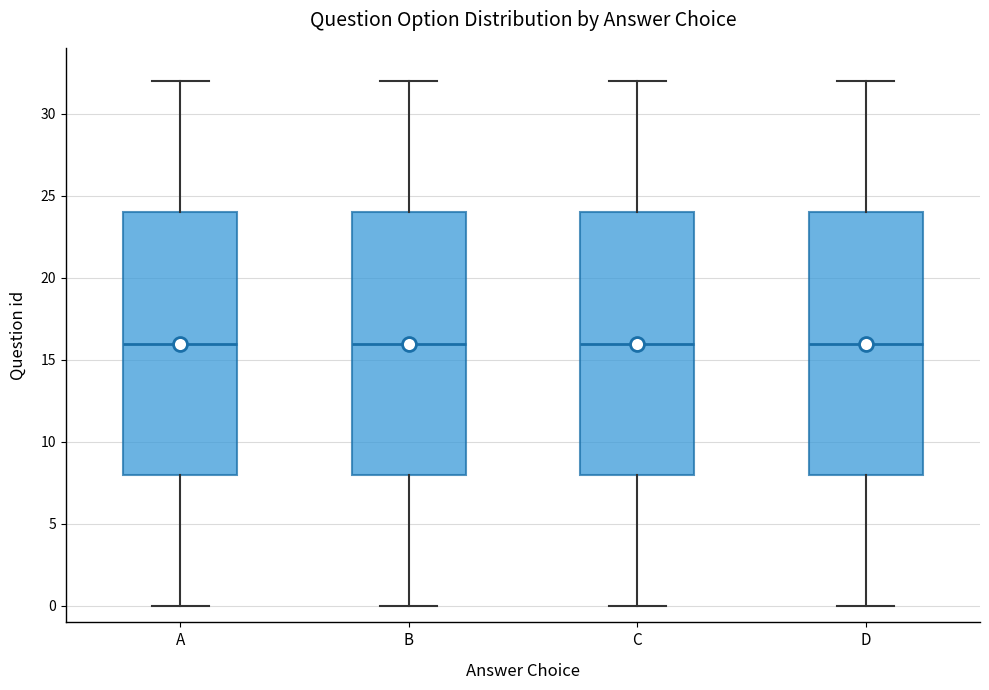

Reading left to right, read every box against the y-axis: the position of its median line, the range the box covers, and the ends of its whiskers. The values are not printed on the chart, so give them approximately, as read against the axis.

A: median 16, box 8 to 24, whiskers 0 to 32
B: median 16, box 8 to 24, whiskers 0 to 32
C: median 16, box 8 to 24, whiskers 0 to 32
D: median 16, box 8 to 24, whiskers 0 to 32